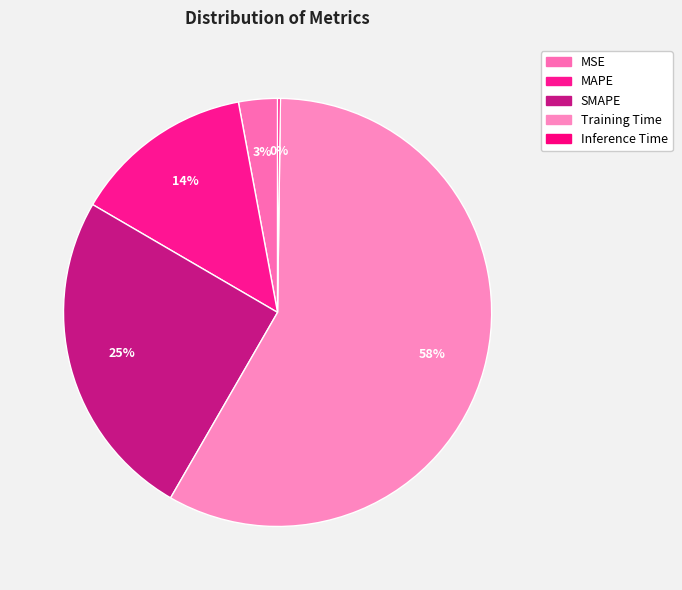

What percentage is the SMAPE slice, to the nearest percent?

25%